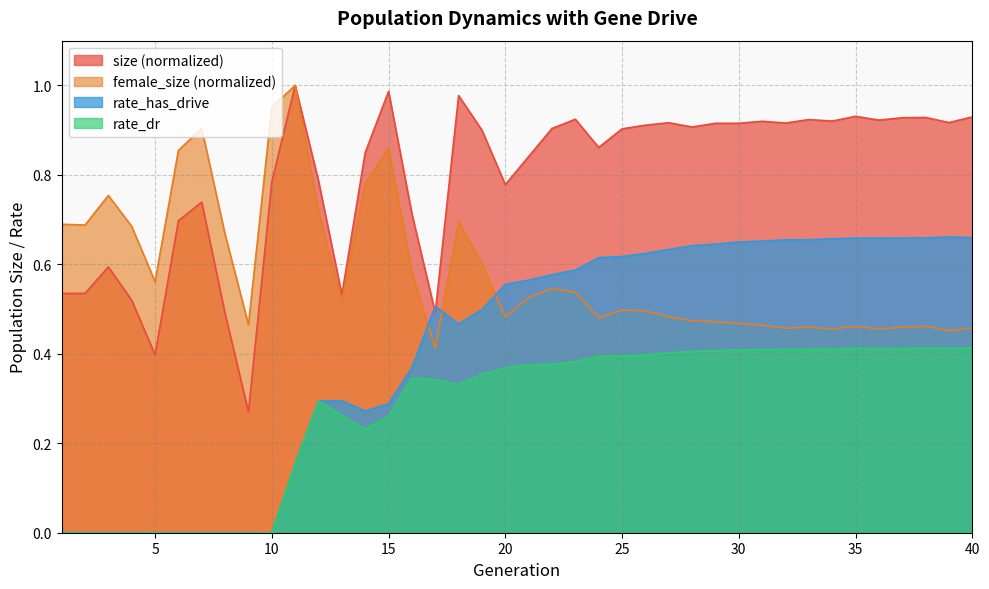

List the labels in order of rate_dr value, smallest first.

1, 2, 3, 4, 5, 6, 7, 8, 9, 10, 11, 14, 15, 13, 12, 18, 17, 16, 19, 20, 21, 22, 23, 24, 25, 26, 27, 28, 29, 30, 31, 32, 33, 34, 36, 37, 35, 39, 38, 40